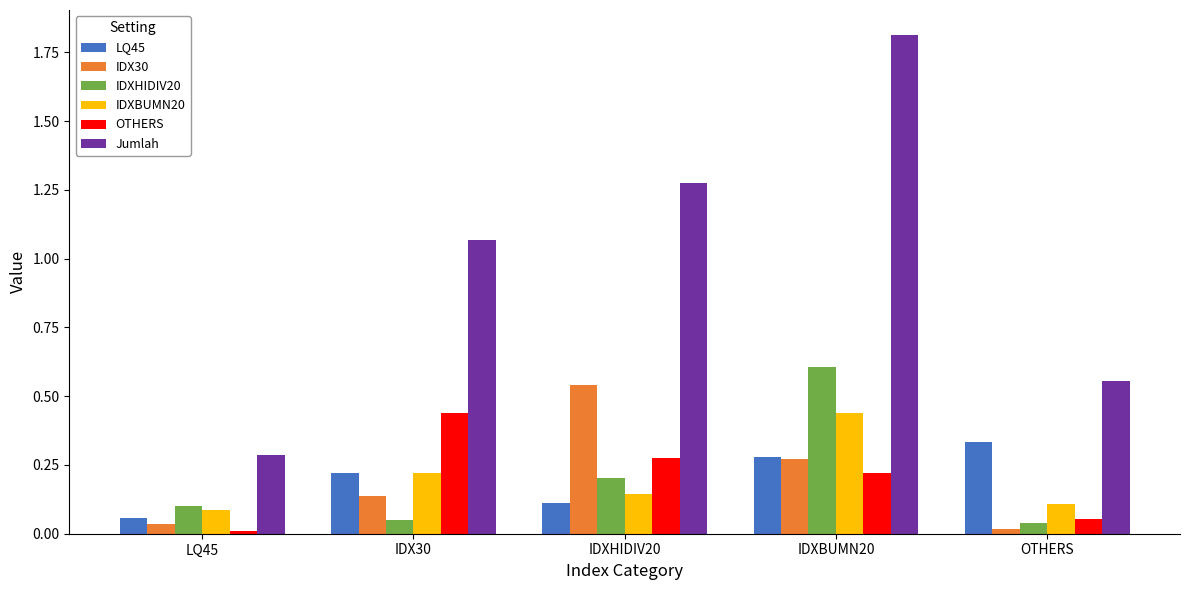

What position from the right is IDX30?

4